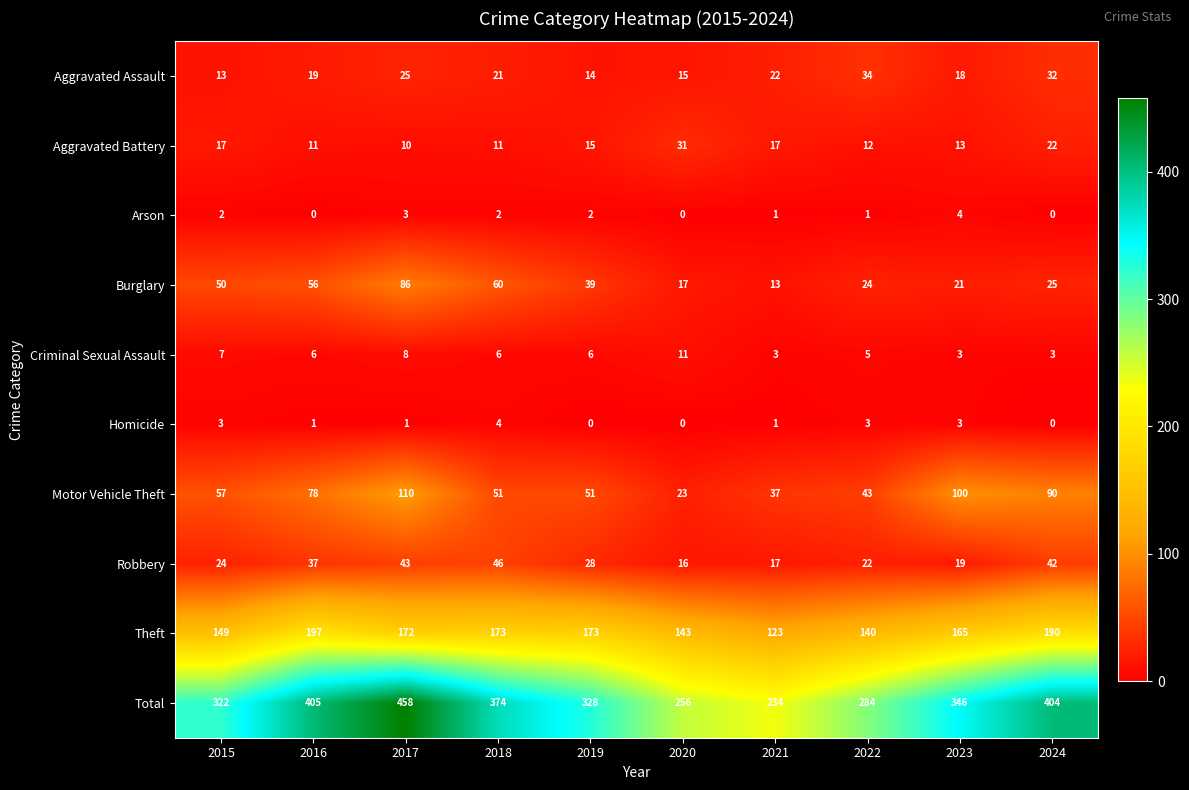

What is the spread (max minus min) of values at 2016?

405